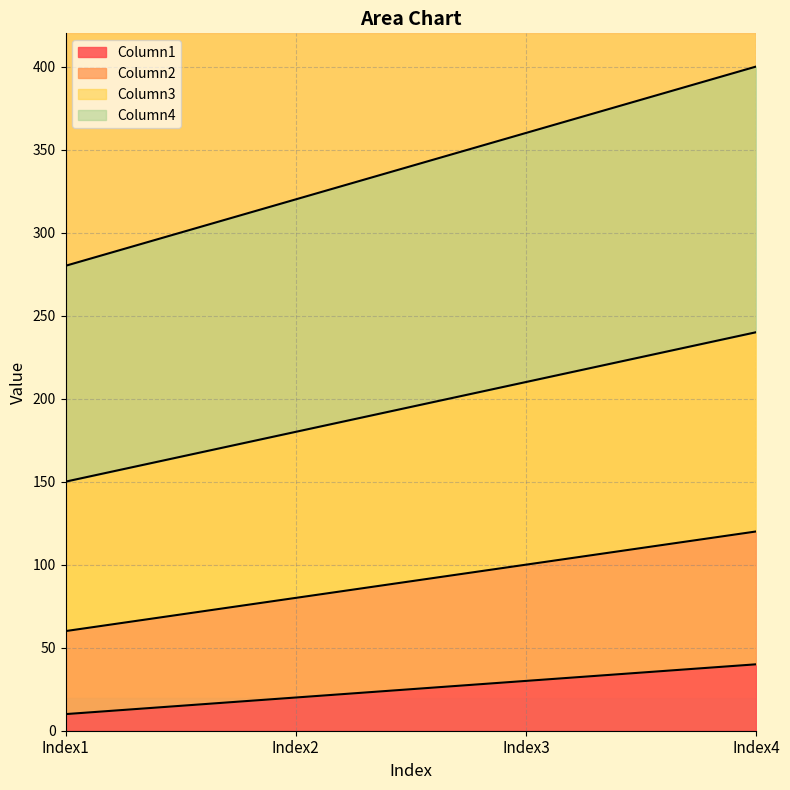

Does the chart display data point markers on the line(s)?

No